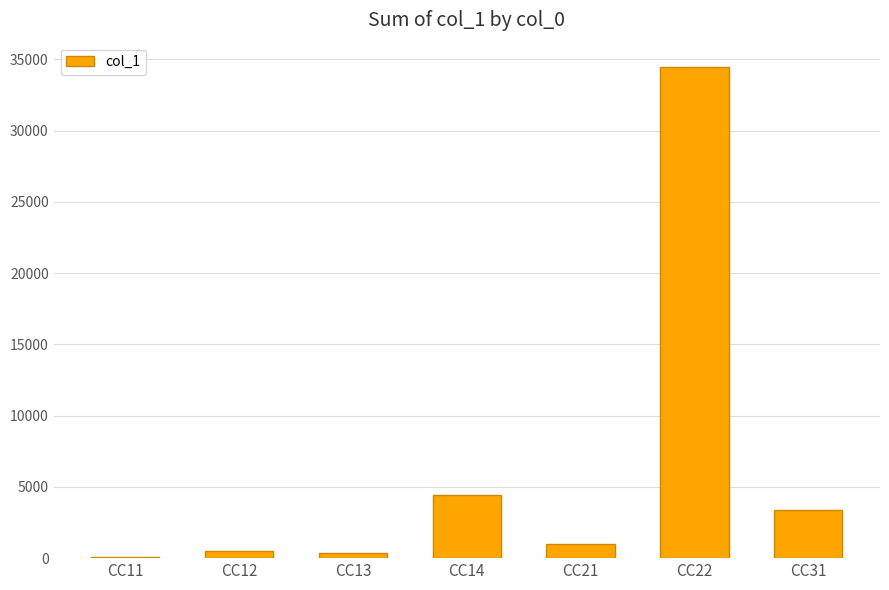

How many distinct data groups are displayed?

1